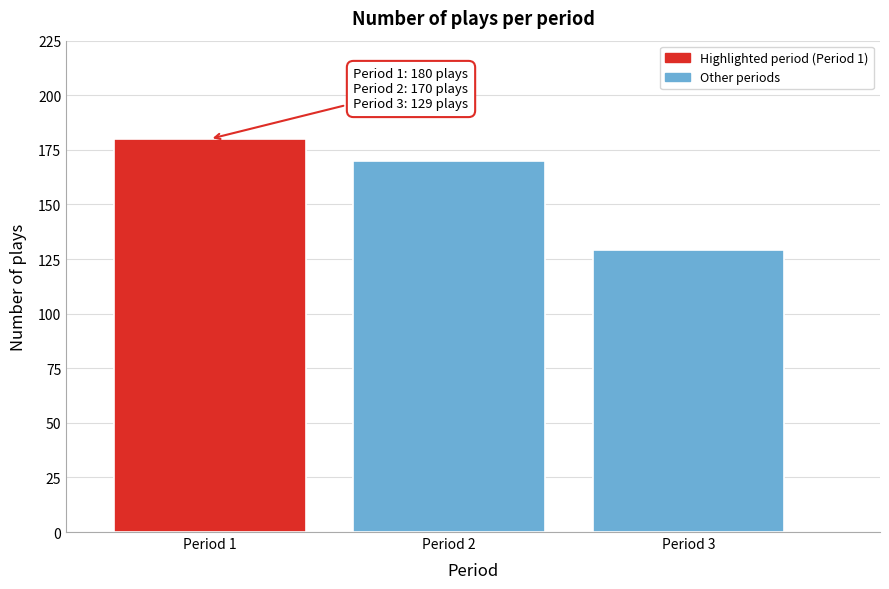

Reading left to right, transcribe all the data shown in this chart.

Period 1=180	Period 2=170	Period 3=129